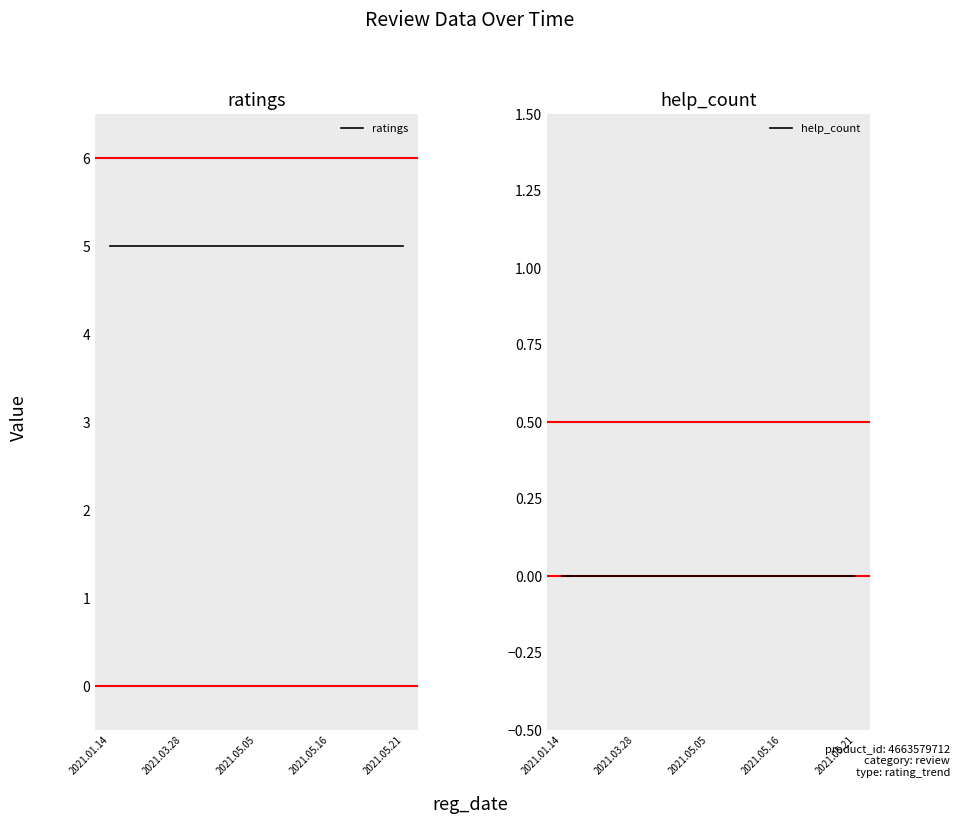

Rank the series by their maximum value, from lowest to highest.

help_count, ratings